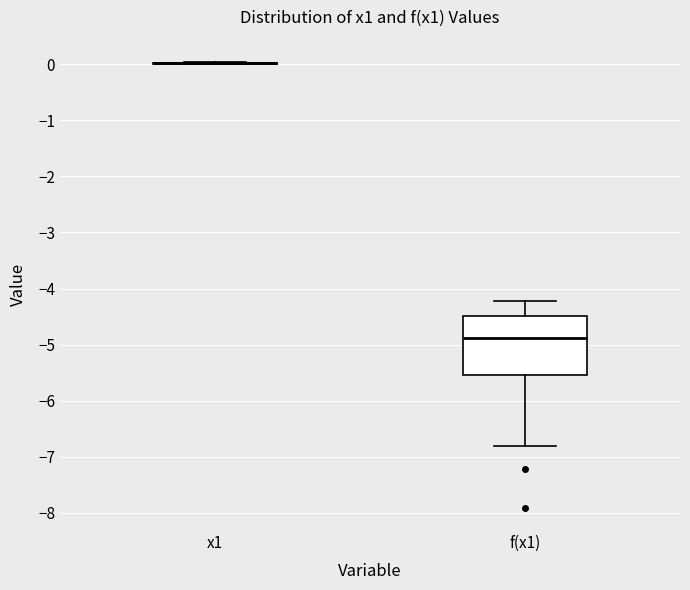

Reading left to right, transcribe this box plot: for each box, give where its median line is, the range the box spans, and where its two whiskers end, as read against the y-axis. The values are not printed on the chart, so give them approximately, as read against the axis.

x1: box collapsed to a line at 0.0, whiskers 0.0 to 0.0
f(x1): median -4.9, box -5.5 to -4.5, whiskers -6.8 to -4.2